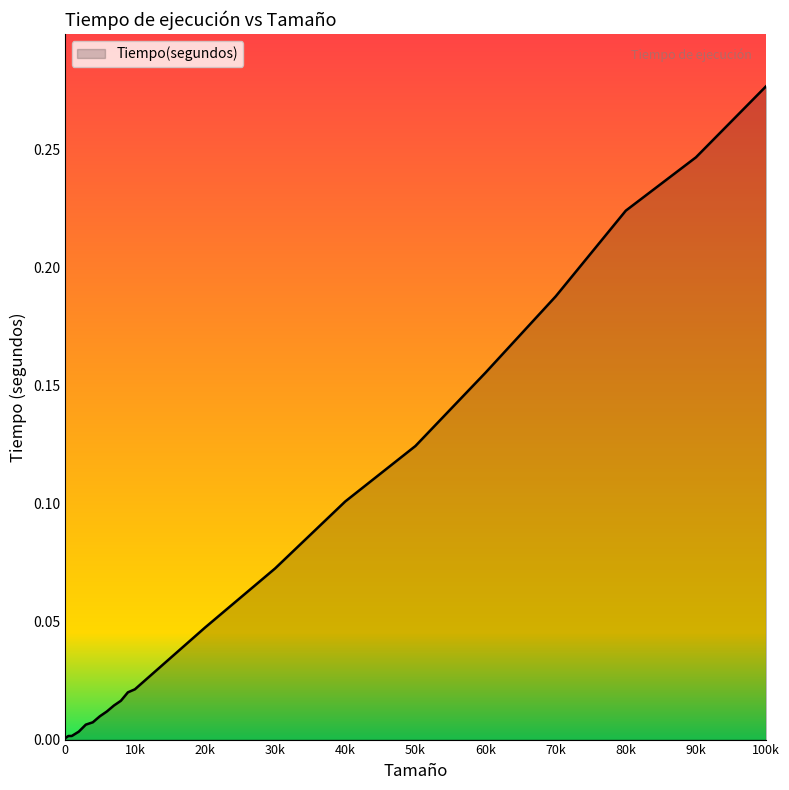

Does the chart display data point markers on the line(s)?

No